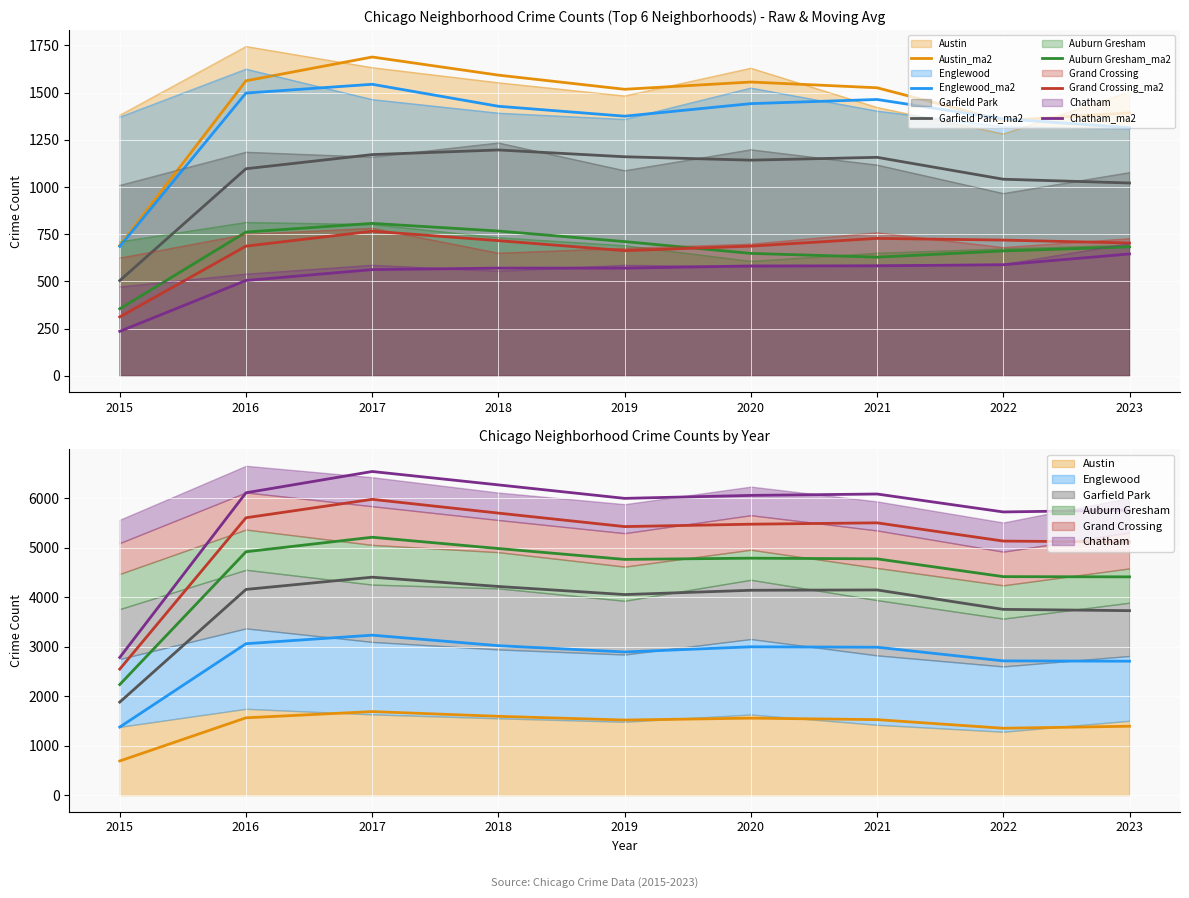

Which category has the lowest value across all series?

2015